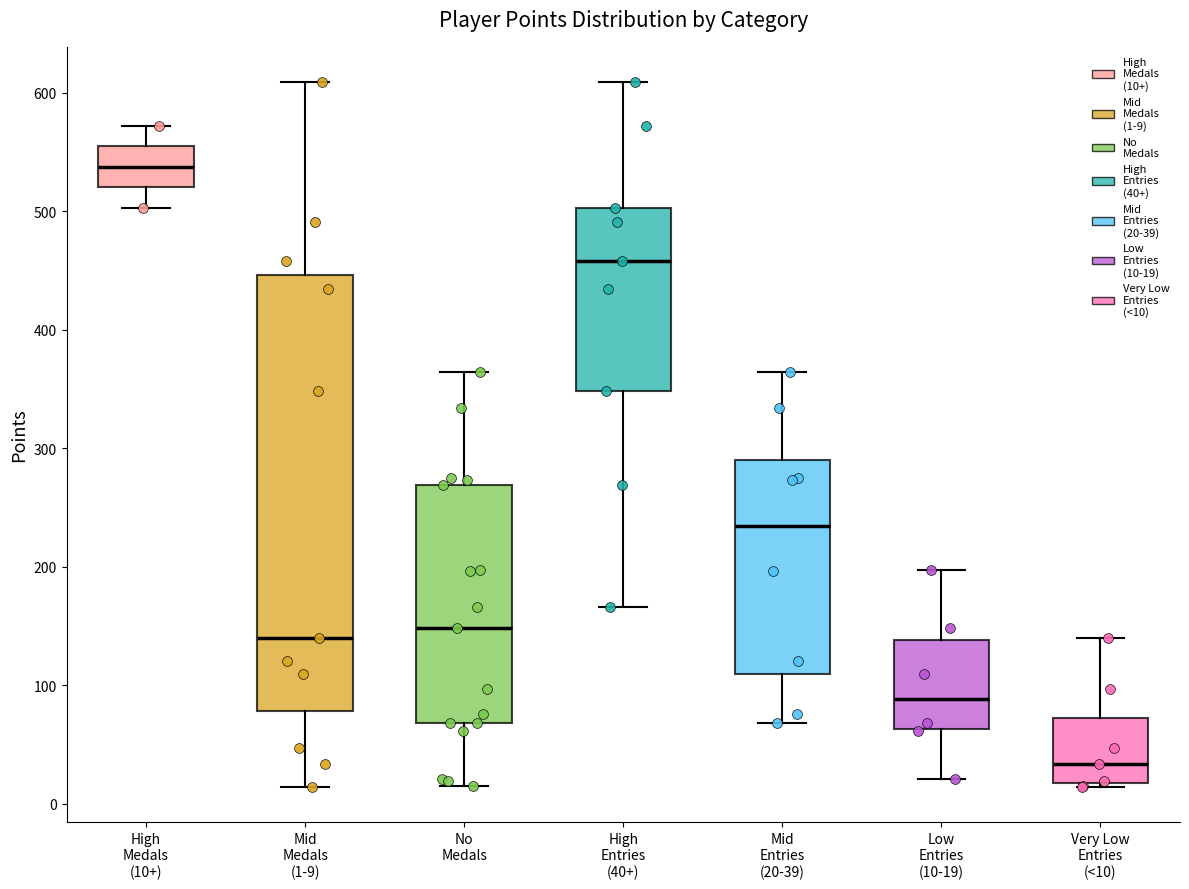

Reading left to right, read every box against the y-axis: the position of its median line, the range the box covers, and the ends of its whiskers. The values are not printed on the chart, so give them approximately, as read against the axis.

High Medals (10+): median 540, box 520 to 550, whiskers 500 to 570
Mid Medals (1-9): median 140, box 80 to 450, whiskers 10 to 610
No Medals: median 150, box 70 to 270, whiskers 20 to 360
High Entries (40+): median 460, box 350 to 500, whiskers 170 to 610
Mid Entries (20-39): median 230, box 110 to 290, whiskers 70 to 360
Low Entries (10-19): median 90, box 60 to 140, whiskers 20 to 200
Very Low Entries (<10): median 30, box 20 to 70, whiskers 10 to 140